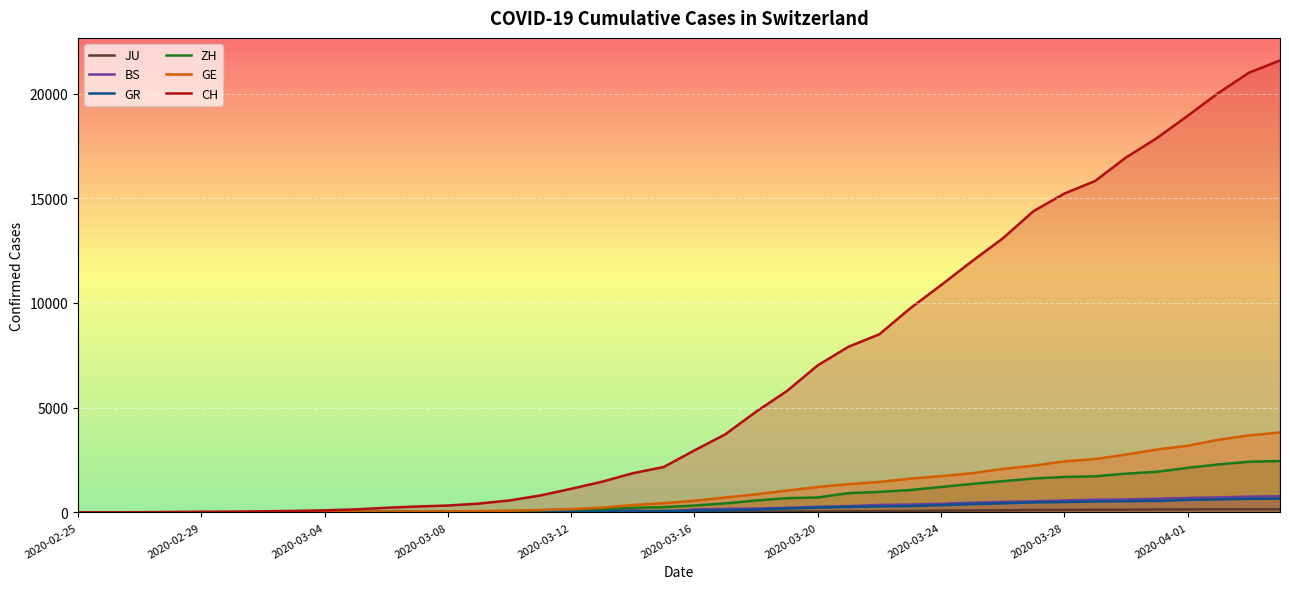

What is the approximate value of BS at 21, to the nearest 10?

160